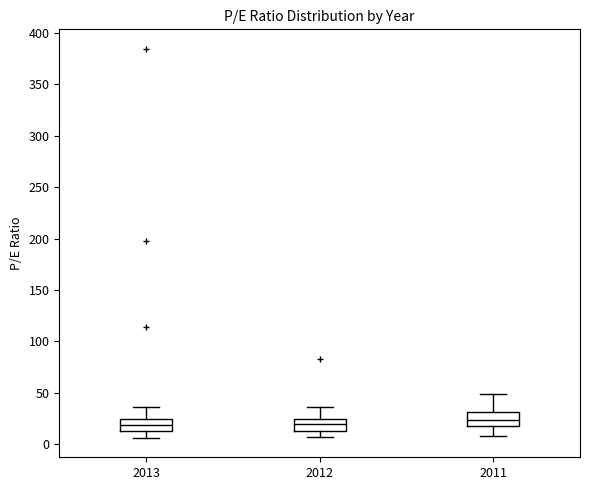

Reading left to right, read every box against the y-axis: the position of its median line, the range the box covers, and the ends of its whiskers. The values are not printed on the chart, so give them approximately, as read against the axis.

2013: median 20, box 15 to 25, whiskers 5 to 35
2012: median 20, box 15 to 25, whiskers 5 to 35
2011: median 25, box 15 to 30, whiskers 5 to 50